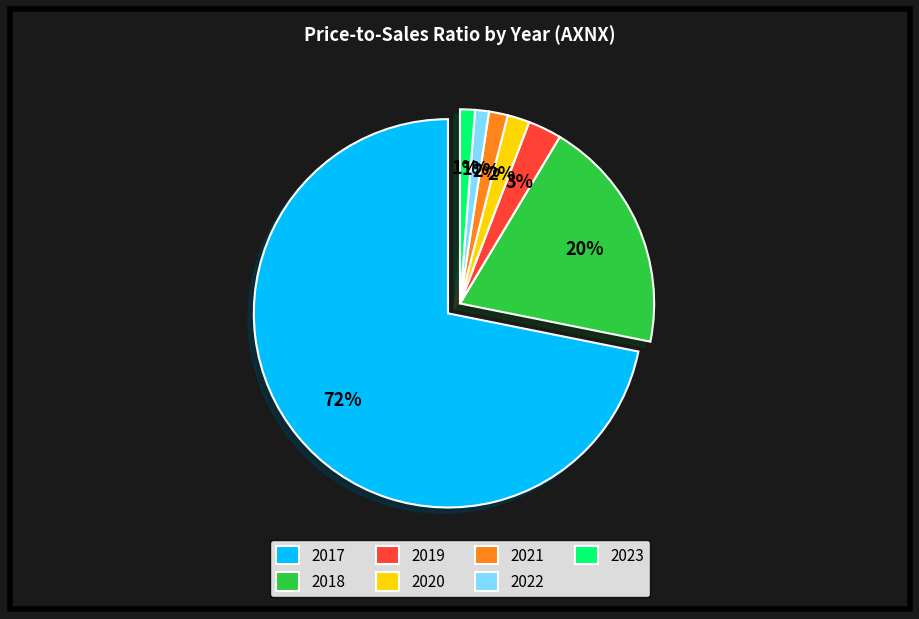

Which slice is the largest?

2017